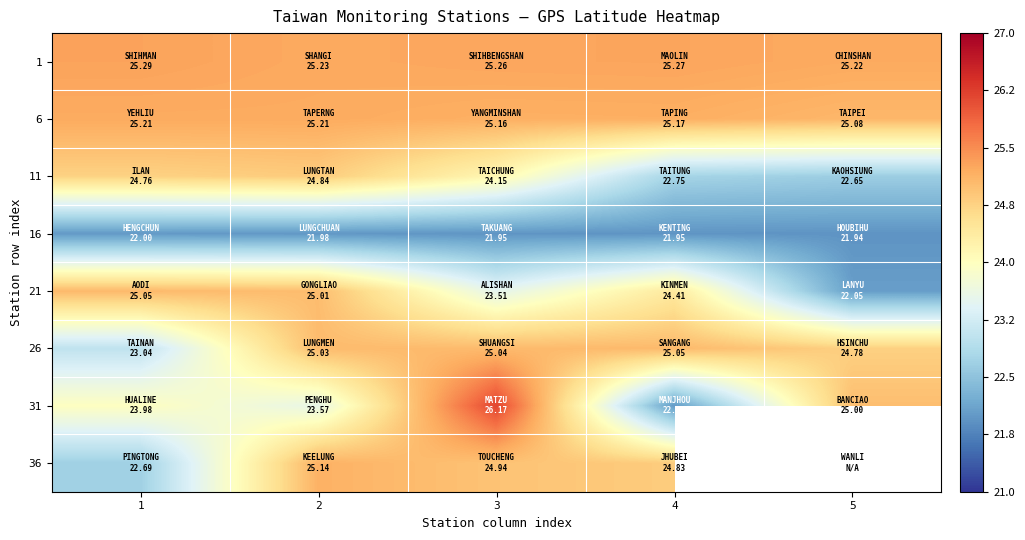

What is the sum of all 26 values?

122.9